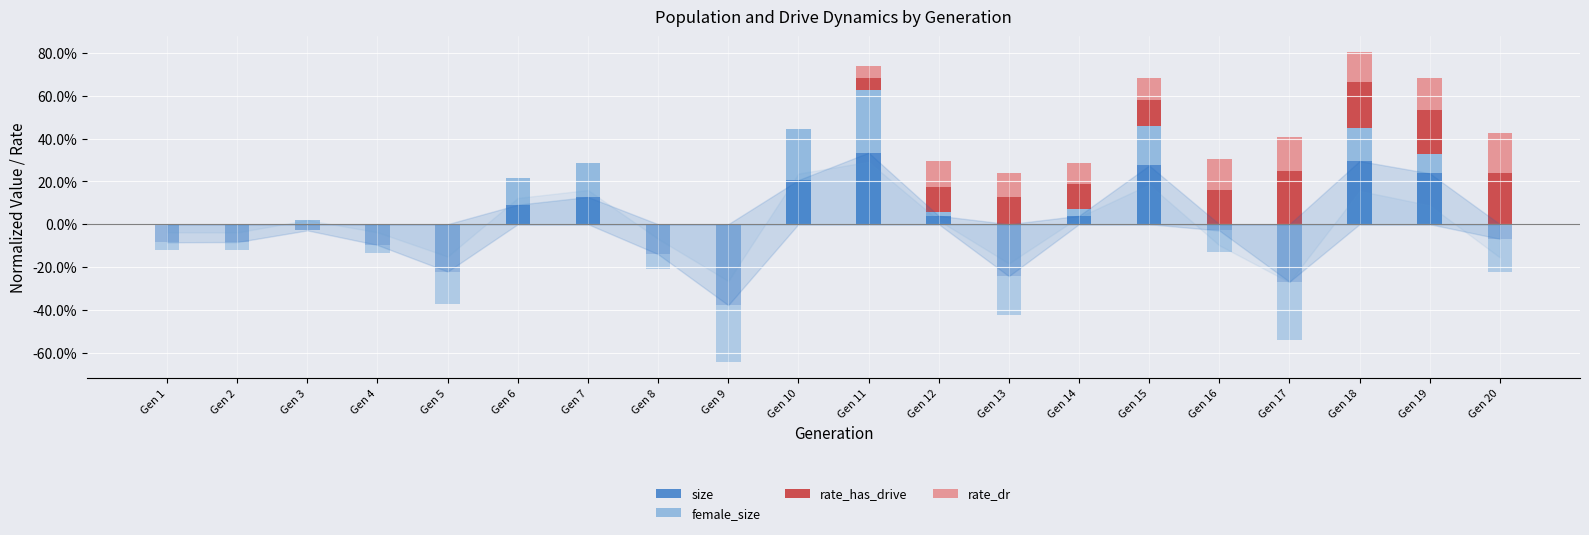

How many bars are there in total?

80